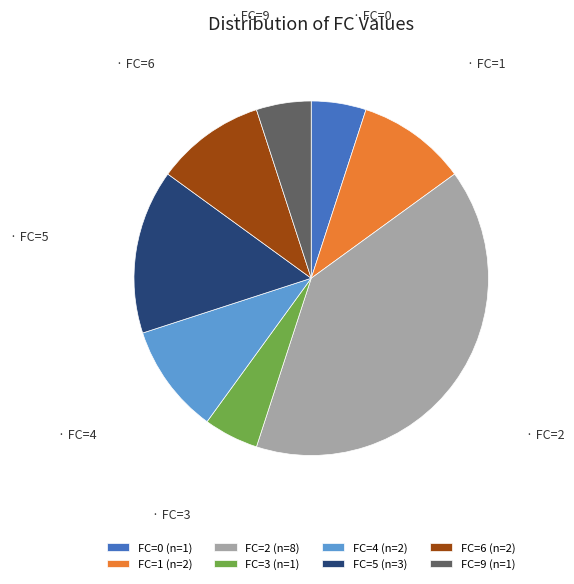

Between FC=1 (n=2) and FC=2 (n=8), which is larger?

FC=2 (n=8)